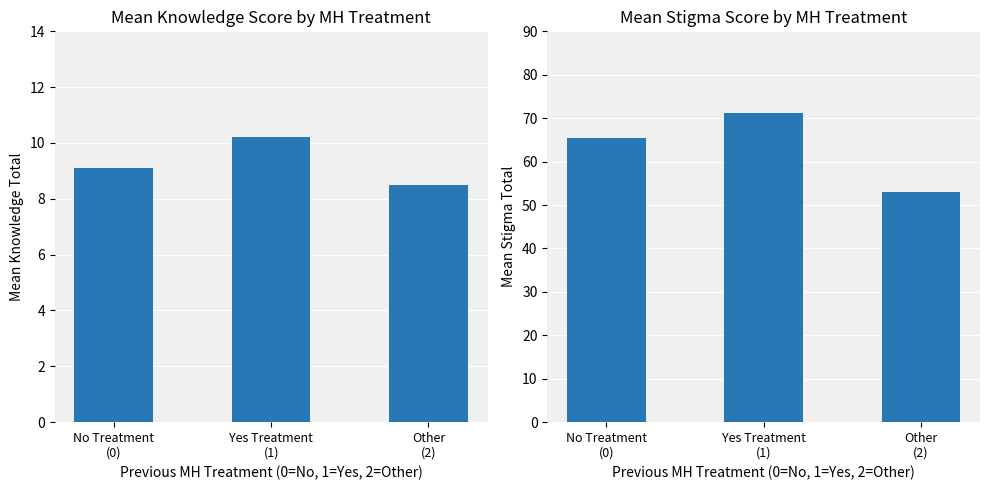

Count the Pre_Knowtotal values in the range 8 to 10.

2